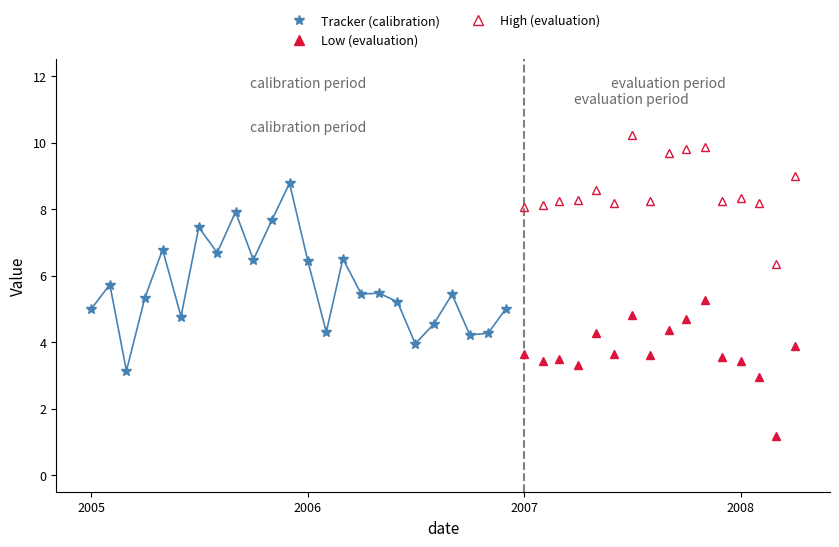

True or false: High and Low intersect in this chart.

False